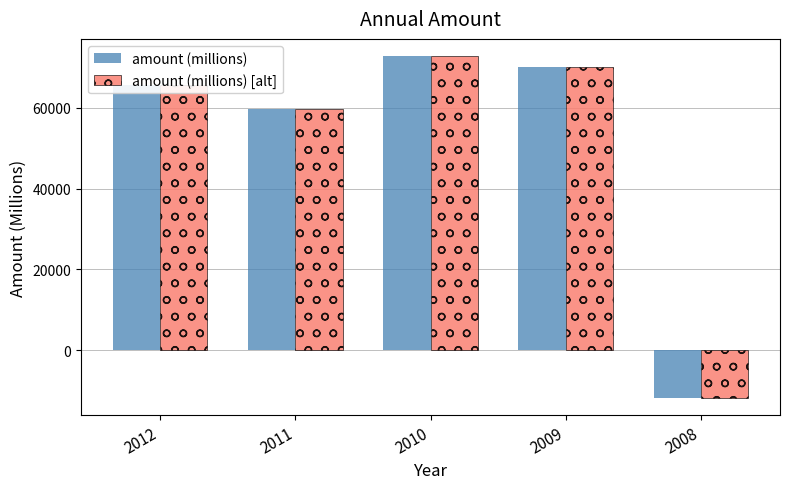

How many groups of bars are there?

5